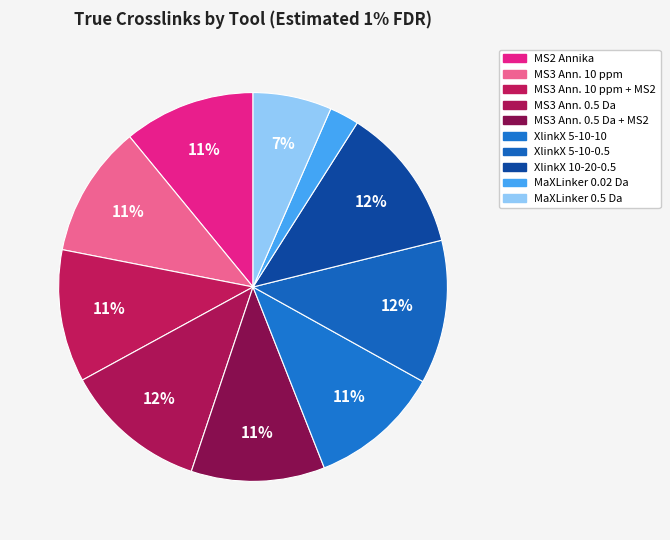

Rank the categories by value from highest to lowest.

XlinkX 10-20-0.5, XlinkX 5-10-0.5, MS3 Ann. 0.5 Da, MS3 Ann. 0.5 Da + MS2, MS3 Ann. 10 ppm + MS2, MS3 Ann. 10 ppm, MS2 Annika, XlinkX 5-10-10, MaXLinker 0.5 Da, MaXLinker 0.02 Da